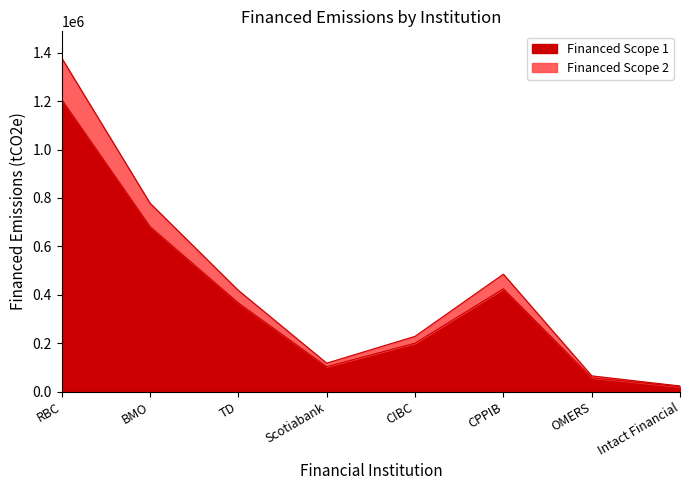

How many lines are shown in the chart?

2